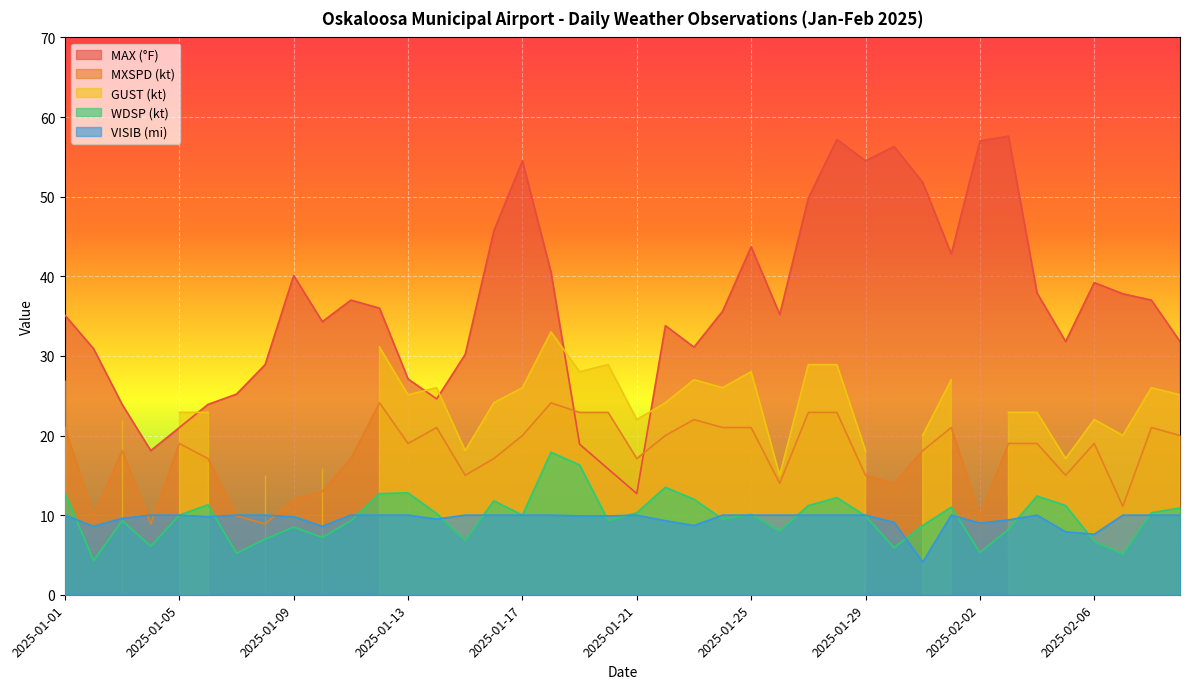

True or false: VISIB and MAX intersect in this chart.

False